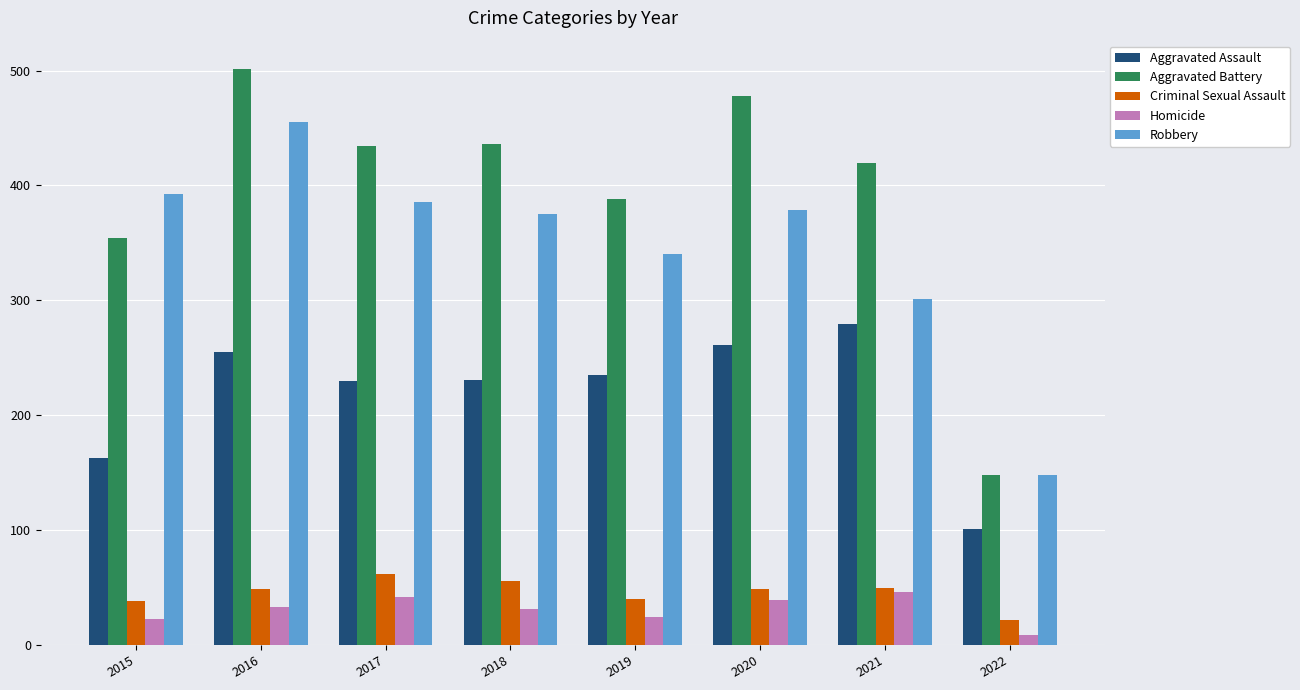

At 2018, list the series in order from largest to smallest.

Aggravated Battery, Robbery, Aggravated Assault, Criminal Sexual Assault, Homicide